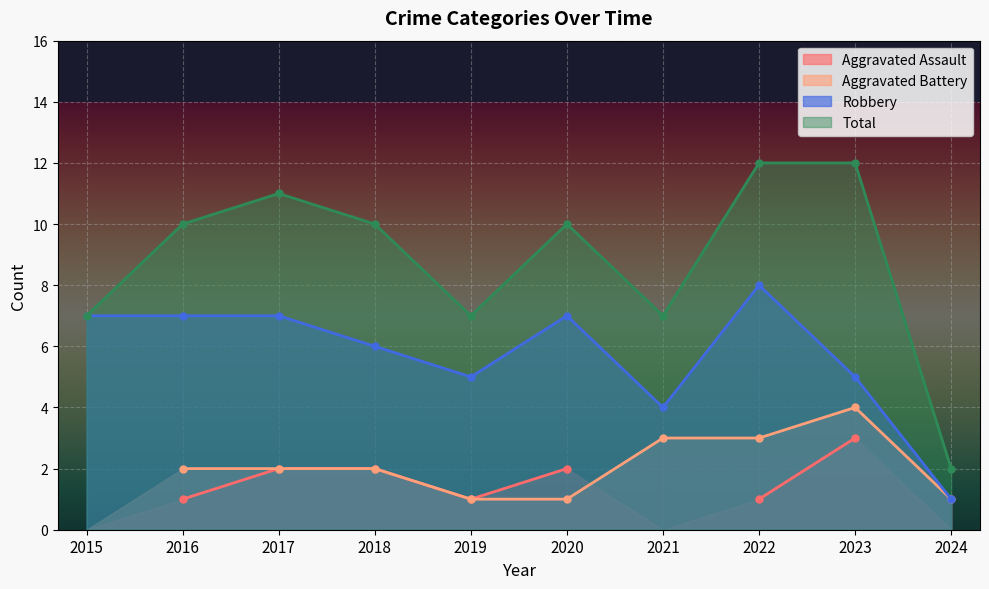

Is it true that Total equals 10 at 2019?

False